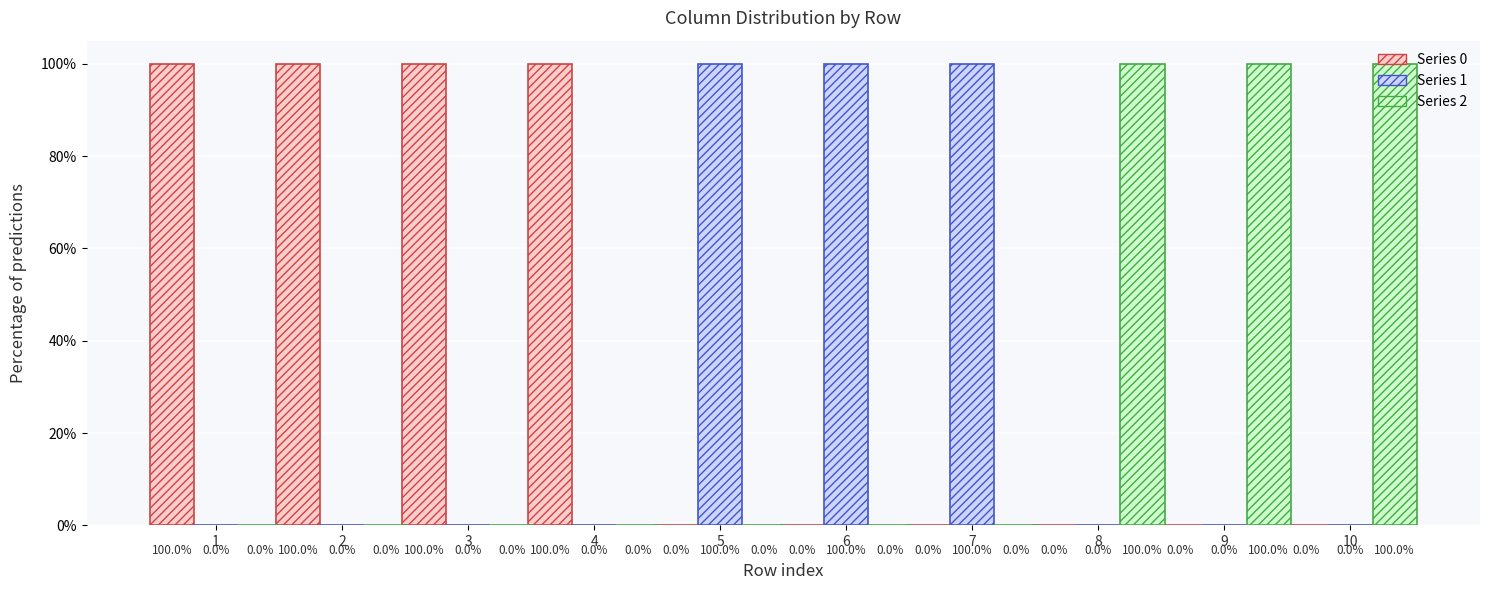

Are the bars grouped side by side (vs. stacked)?

Yes